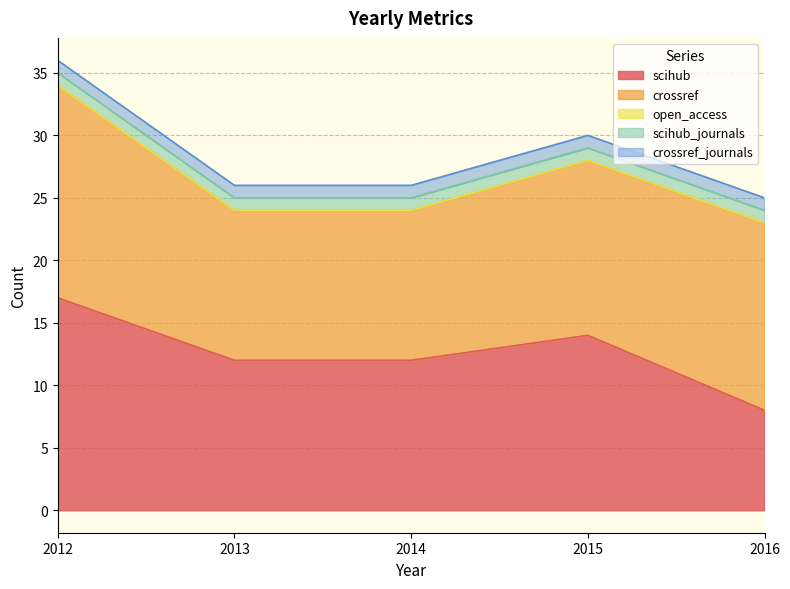

How many data points in crossref are above 14?

2